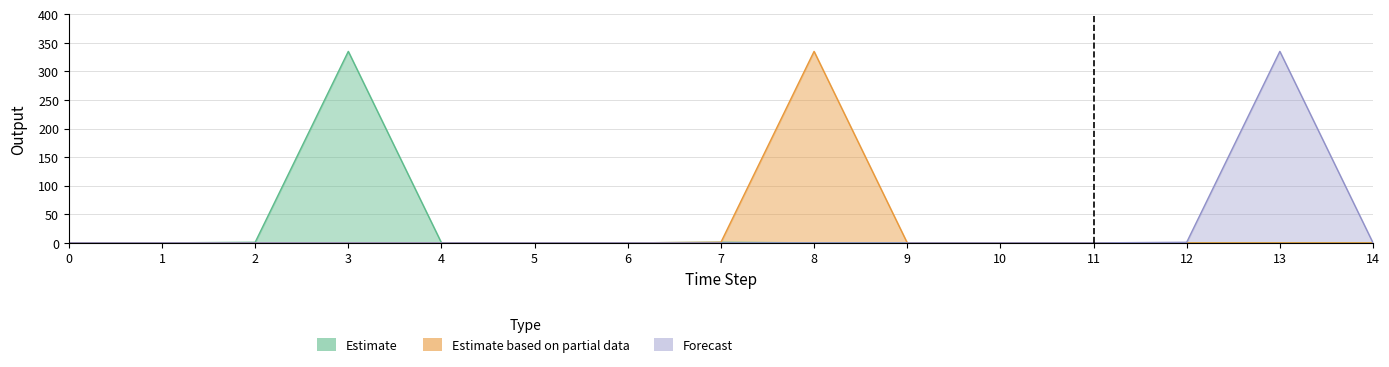

The value of Owned PV at 4 is 0. True or false?

True